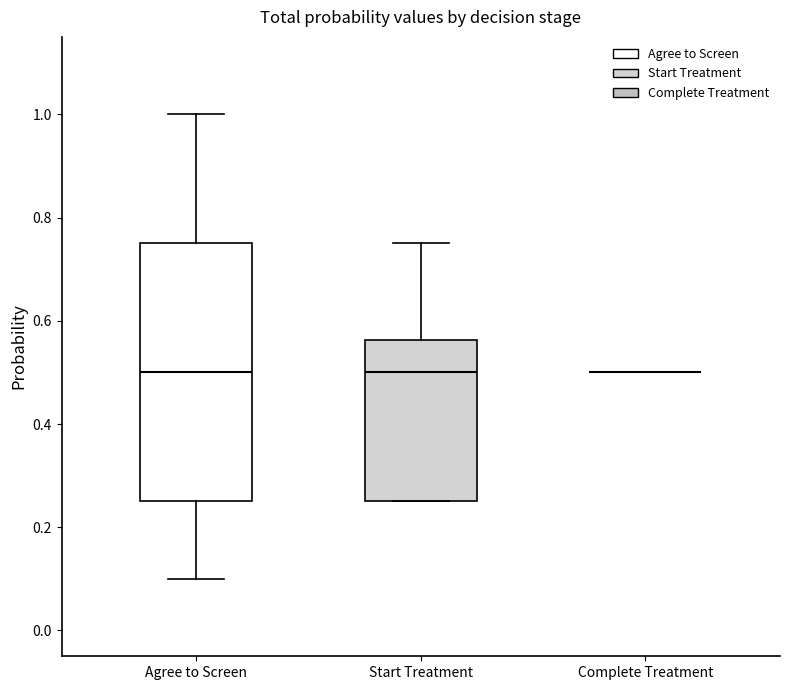

Which box is the tallest, from its lower edge to its upper edge?

Agree to Screen